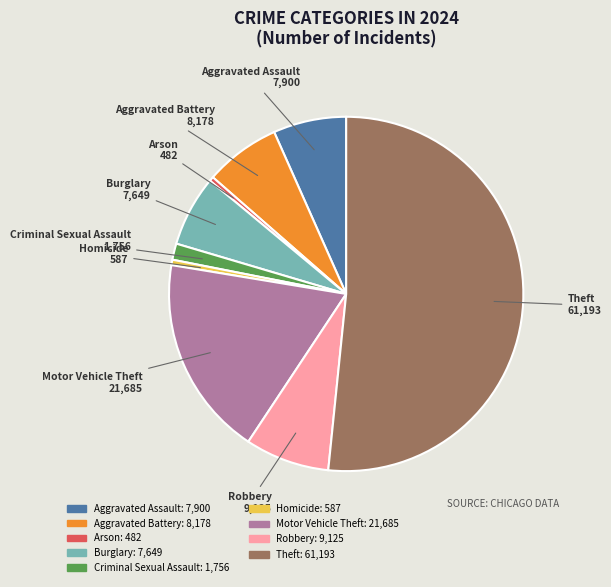

Which category has the biggest portion of the pie?

Theft